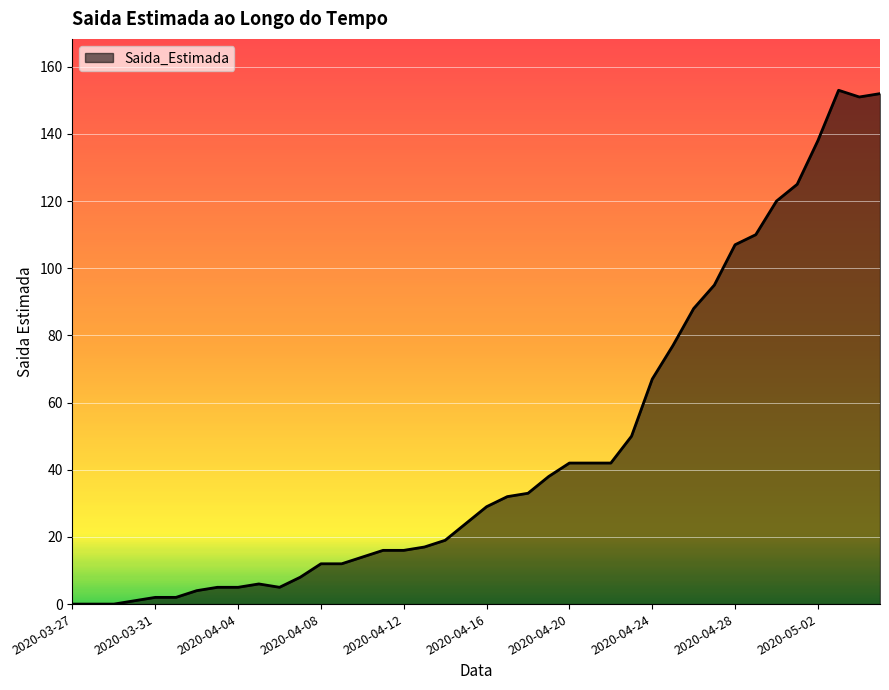

What is the maximum value shown in the chart?

153